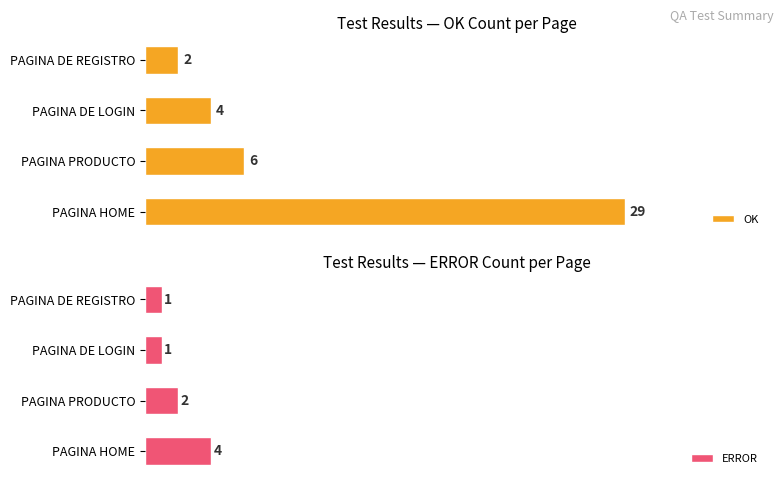

Rank the categories by OK value from highest to lowest.

PAGINA HOME, PAGINA PRODUCTO, PAGINA DE LOGIN, PAGINA DE REGISTRO